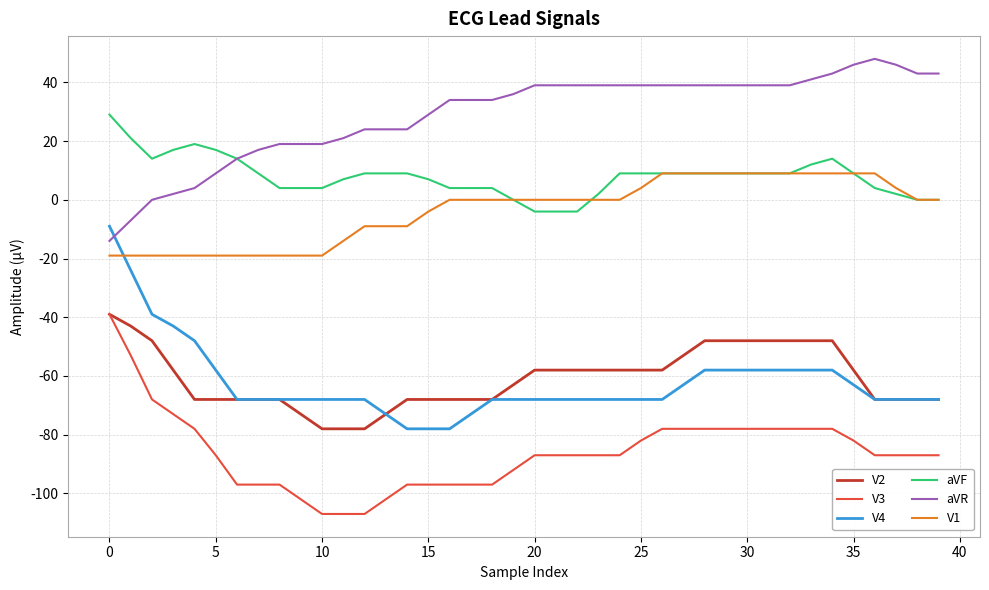

What is the greatest value displayed?

48